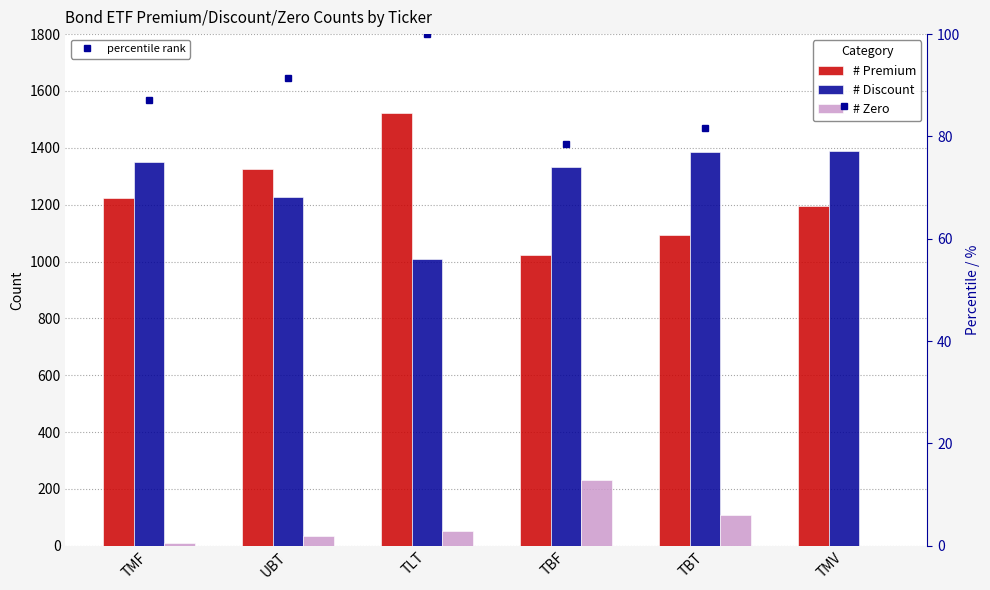

The # Zero series shows 53 at TLT. True or false?

True